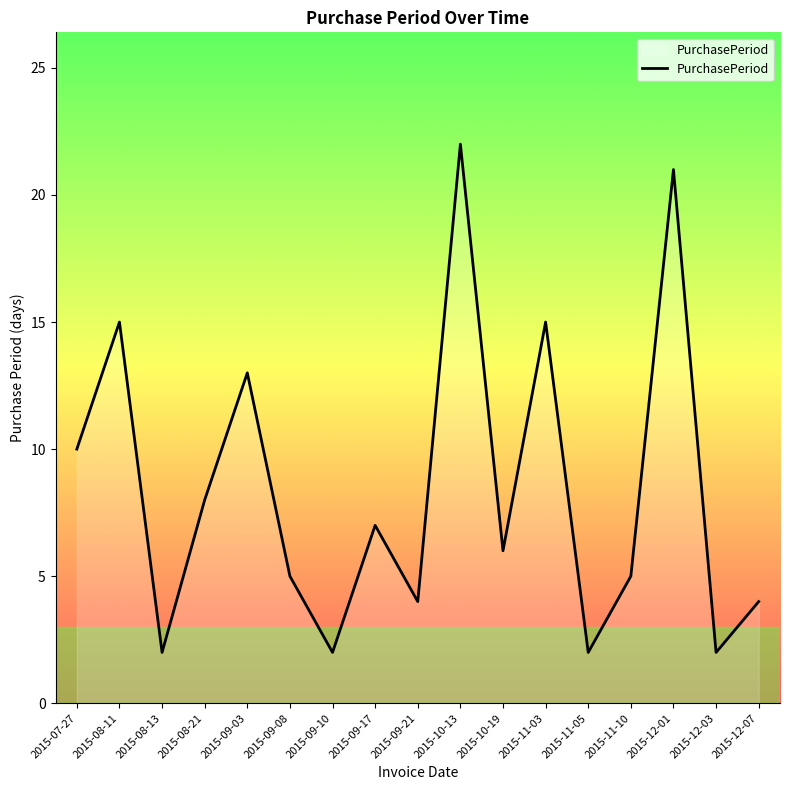

What position from the left is 2015-12-03?

16